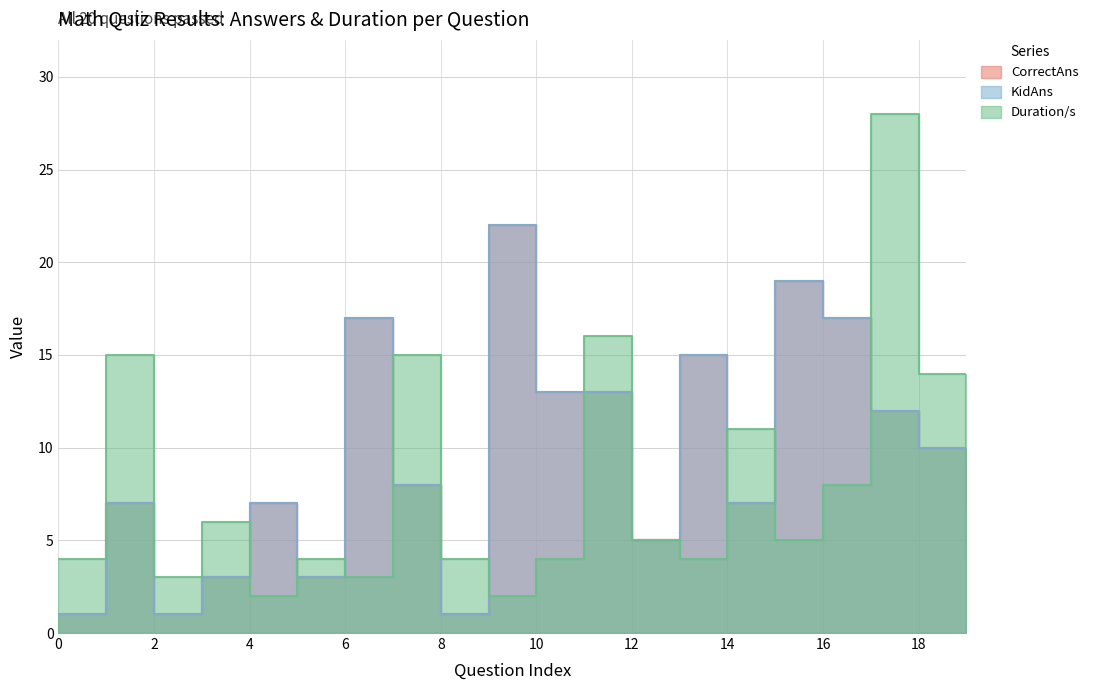

True or false: CorrectAns and Duration/s cross at least once.

True